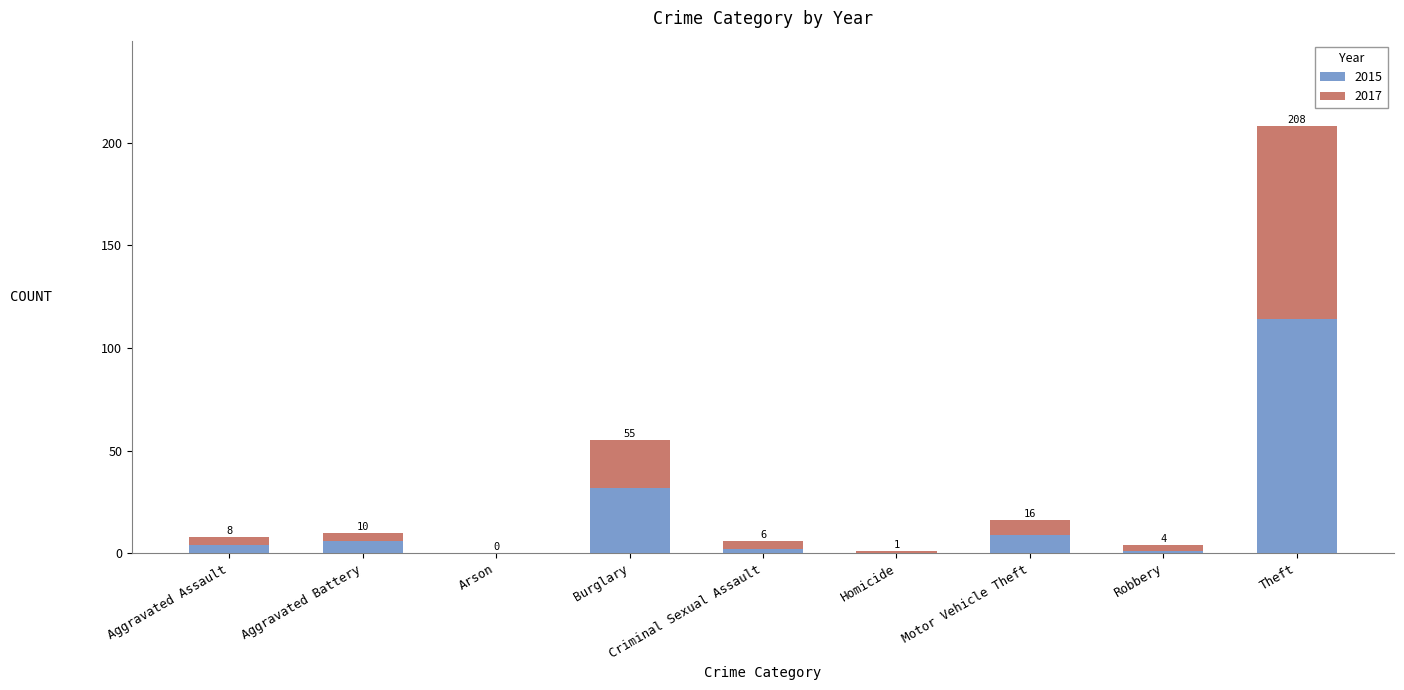

The 2017 series shows 7 at Aggravated Assault. True or false?

False